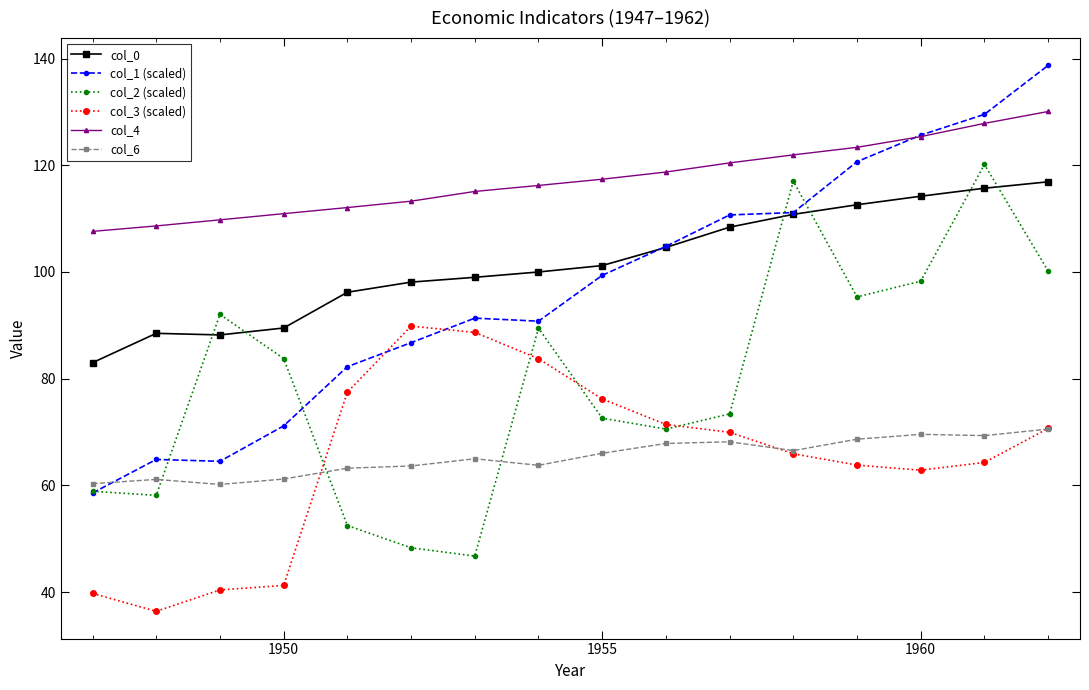

True or false: col_2 (scaled) has more than 2 points higher than both neighbors.

True